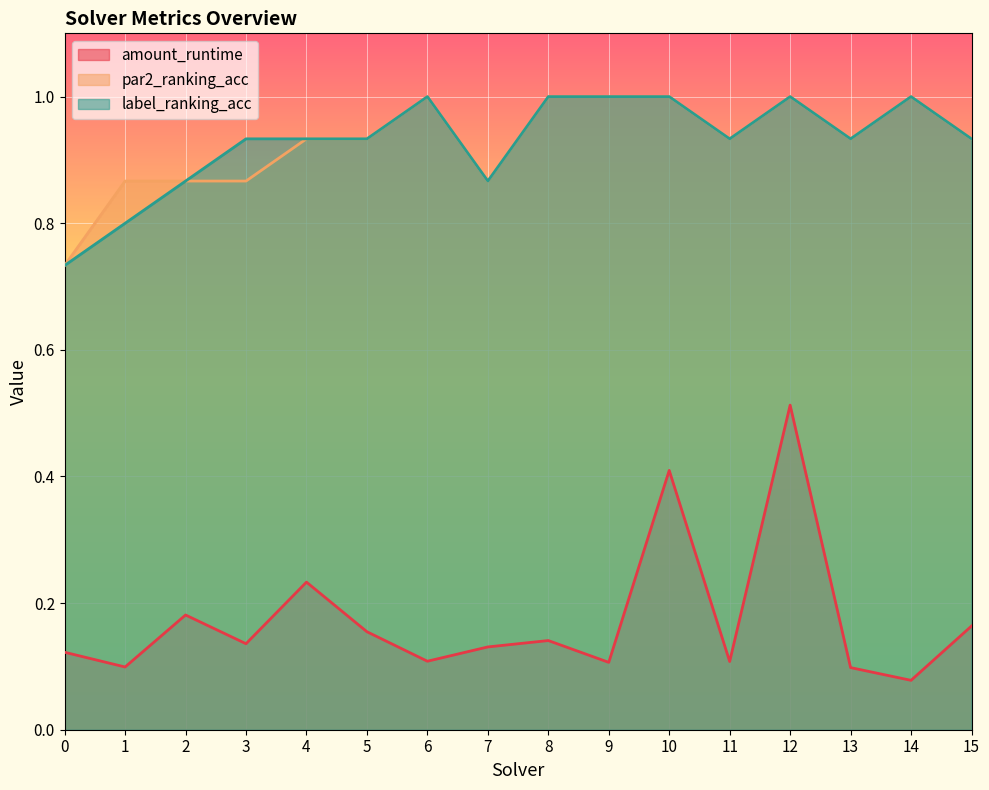

At which category does label_ranking_acc reach its first local valley?

7